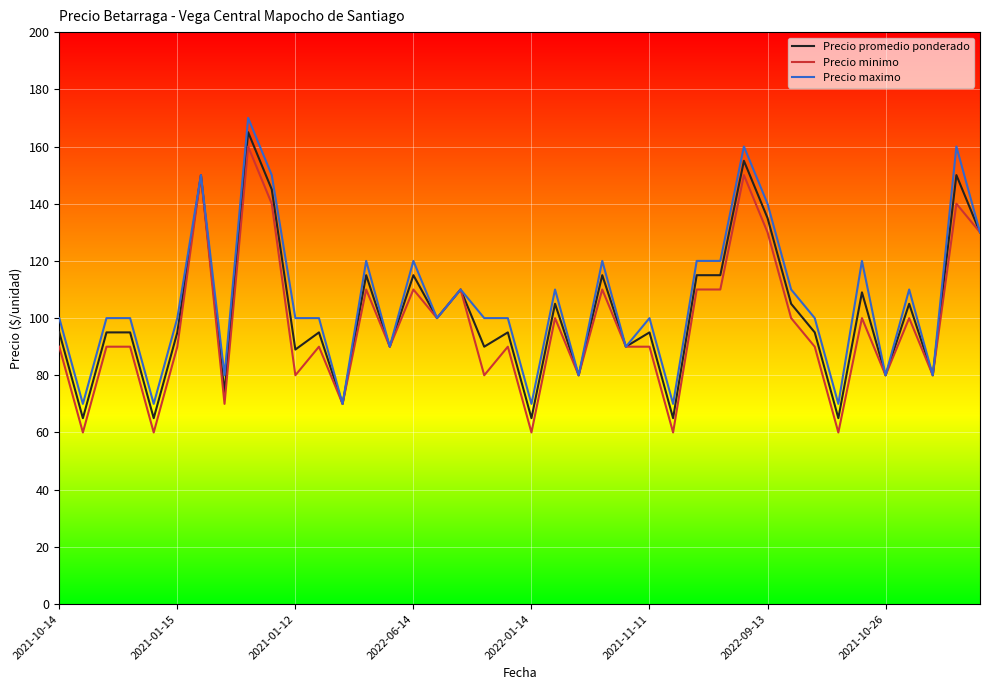

At how many categories does at least one series exceed 163?

1